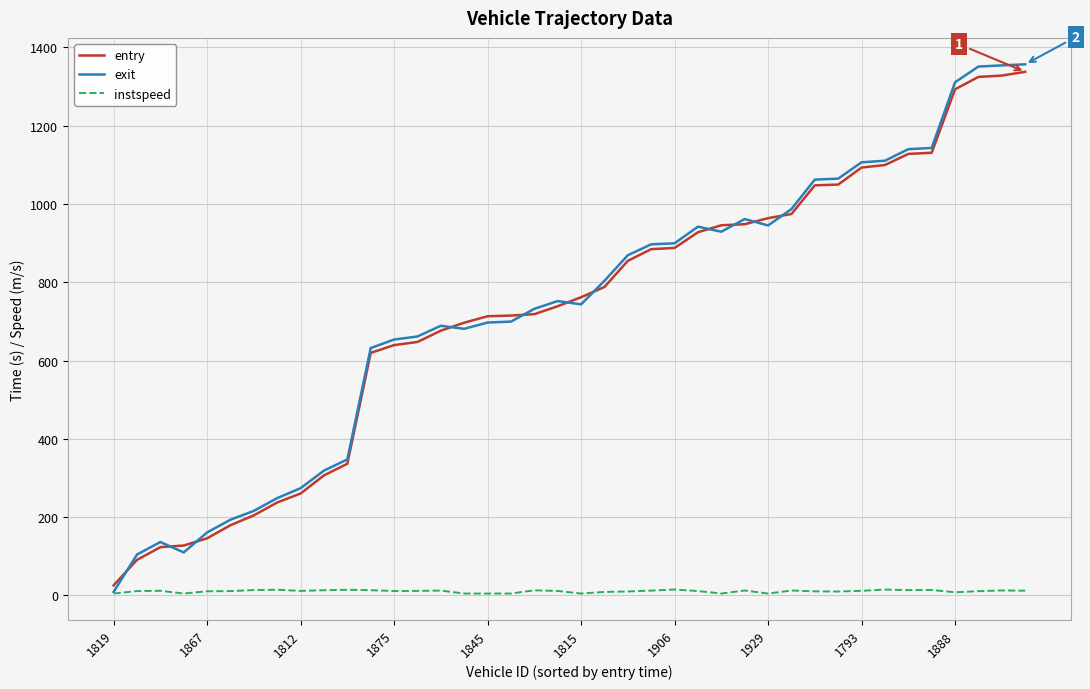

How many lines are shown in the chart?

3